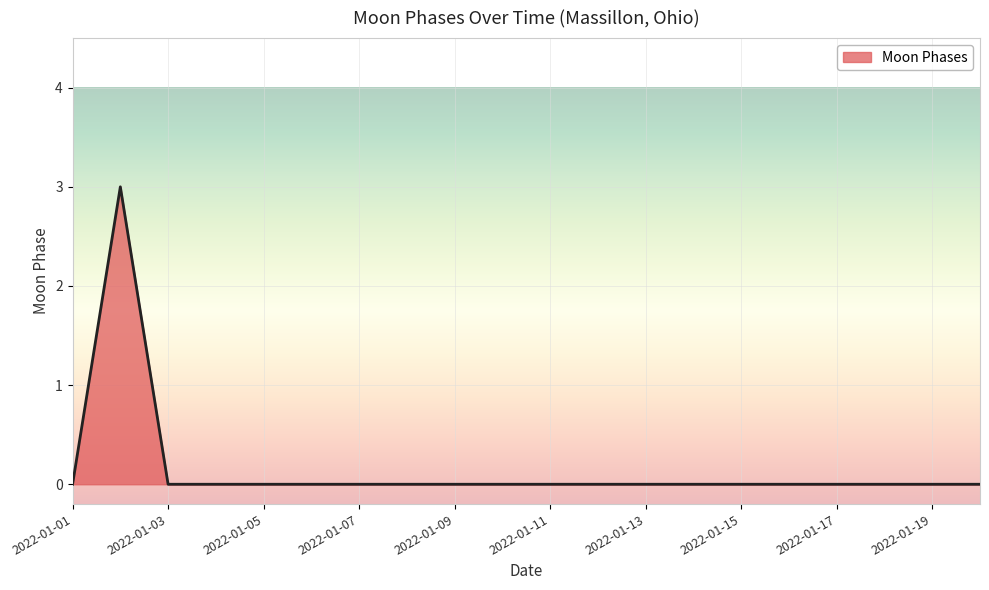

What is the greatest value displayed?

3